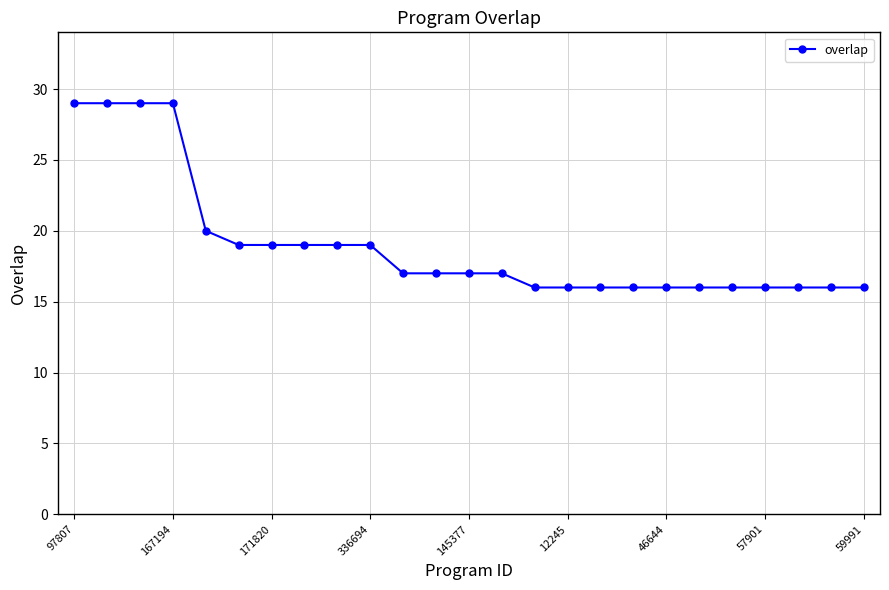

What is the maximum value shown in the chart?

29